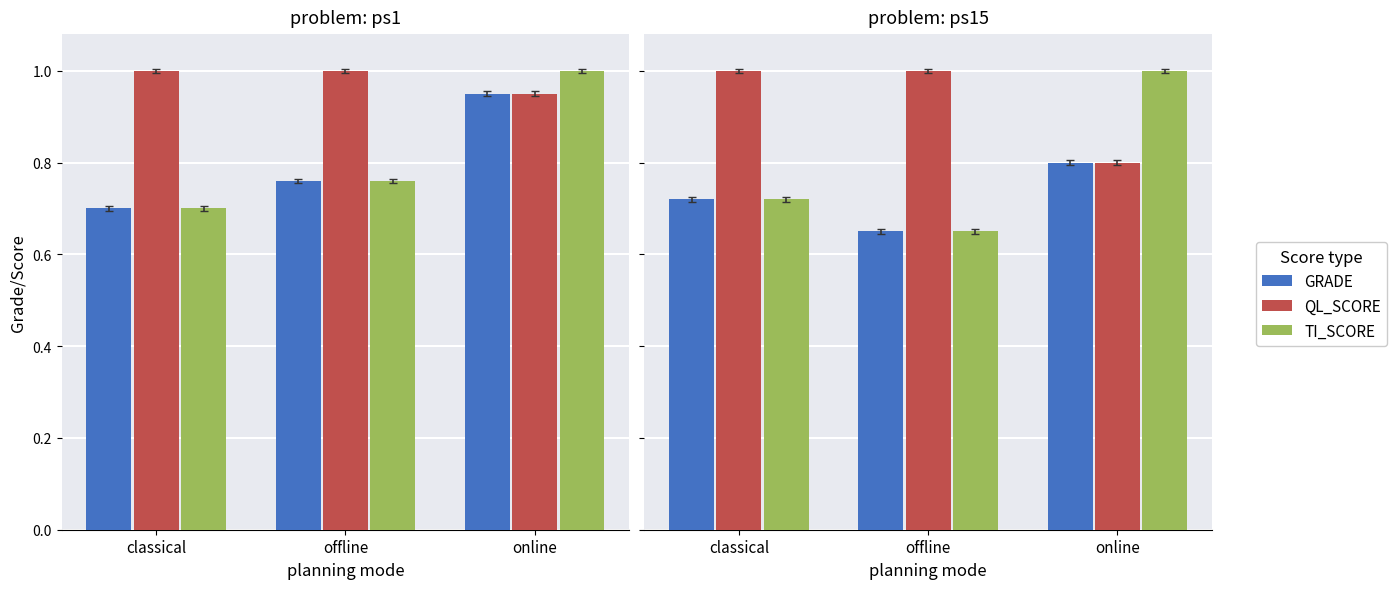

How many series are shown in this chart?

3